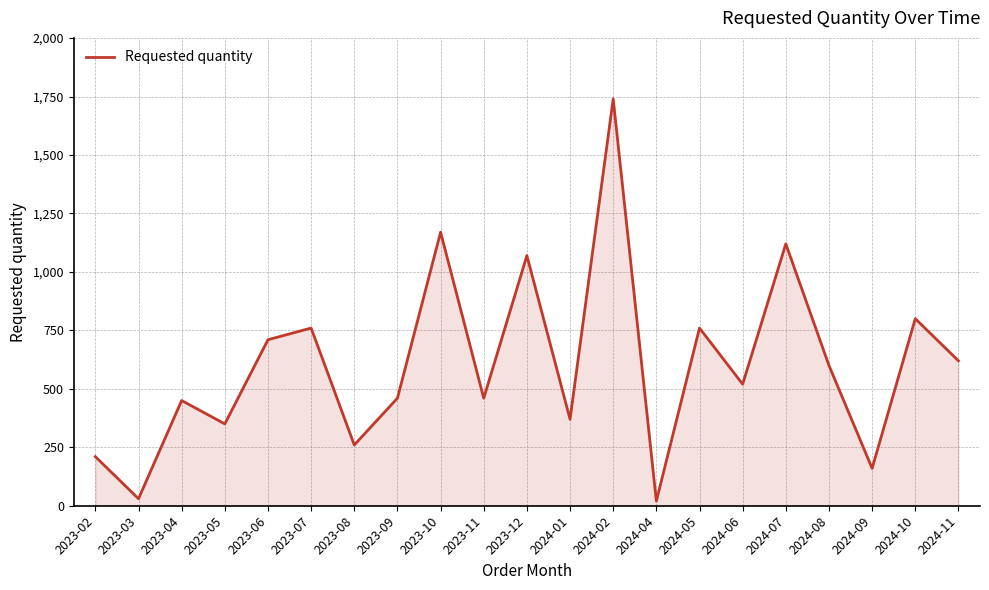

What is the ratio of the value at 2024-11 to the value at 2024-10?

0.8